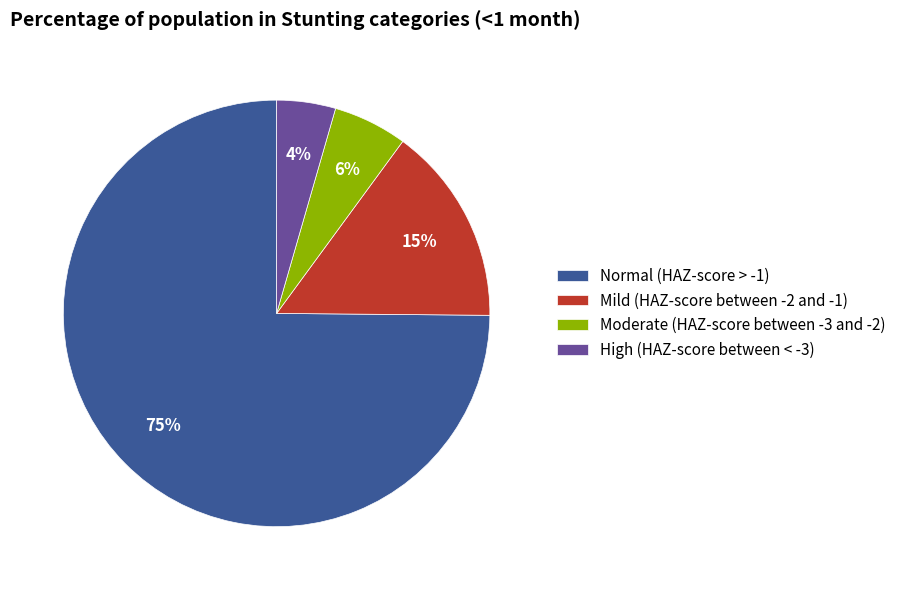

Which slice is the largest?

Normal (HAZ-score > -1)